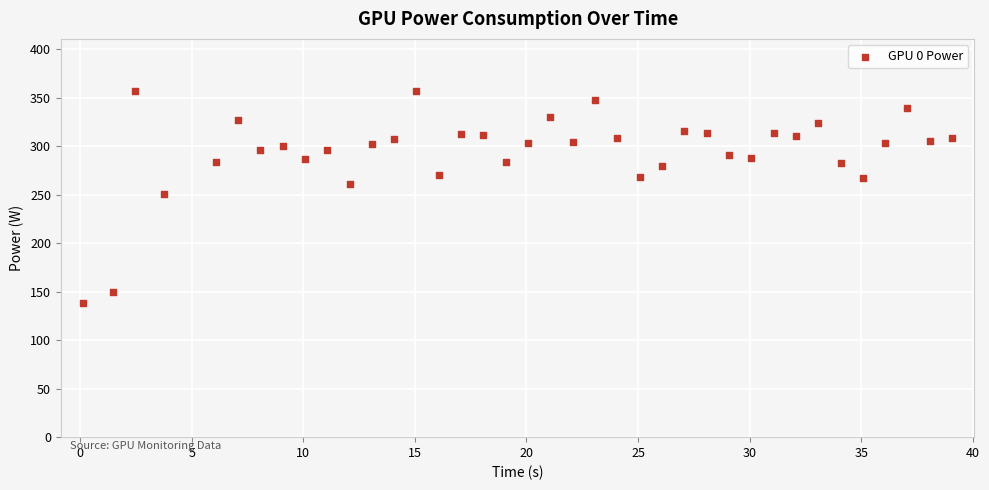

What is the range of Y values (max minus min)?

219